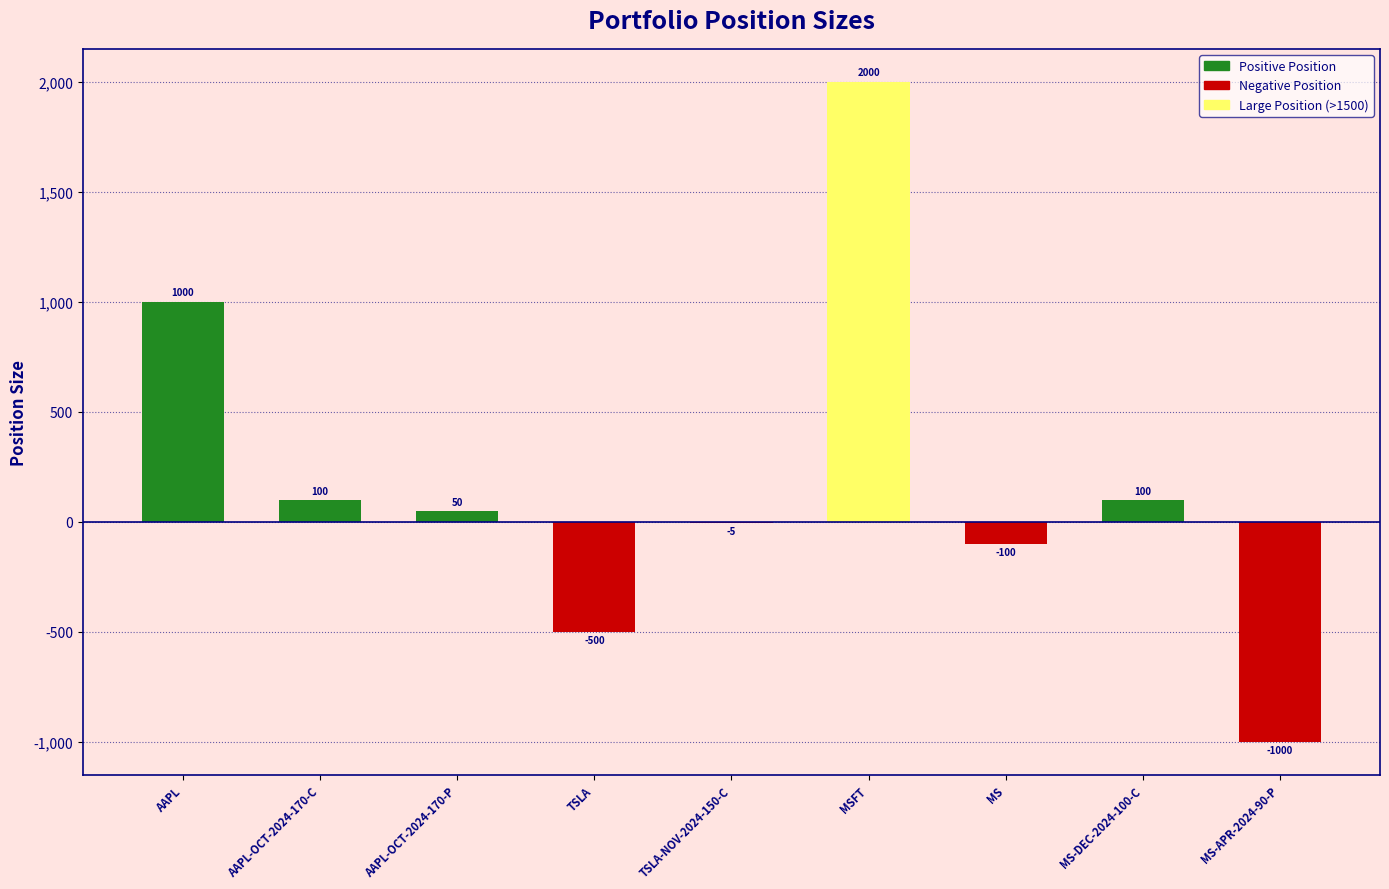

What is the sum of all values?

1645